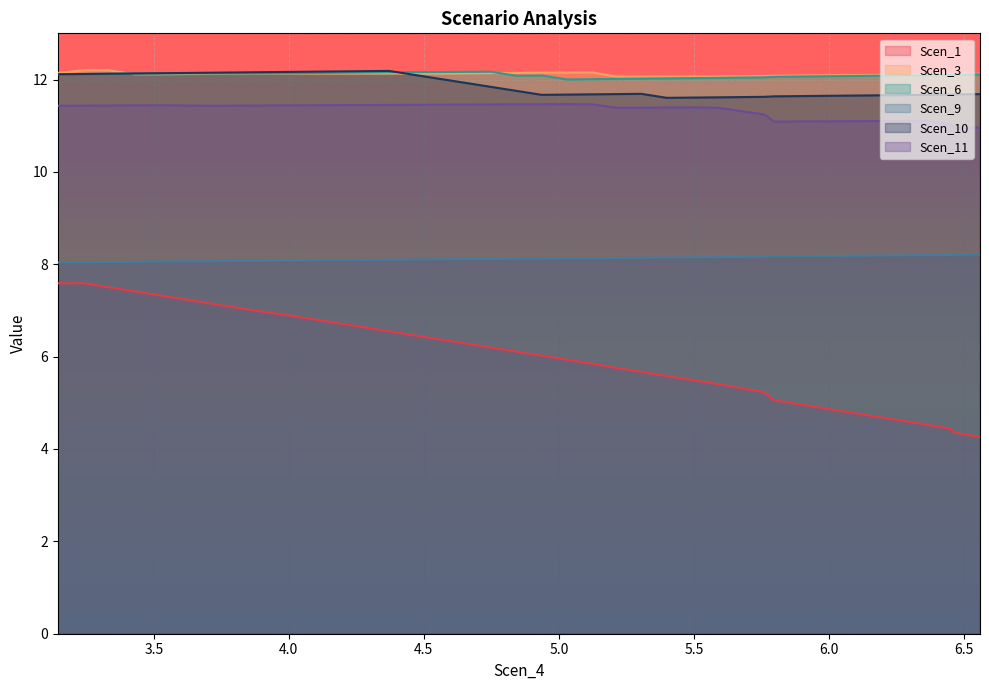

What is the maximum value for Scen_6?

12.2